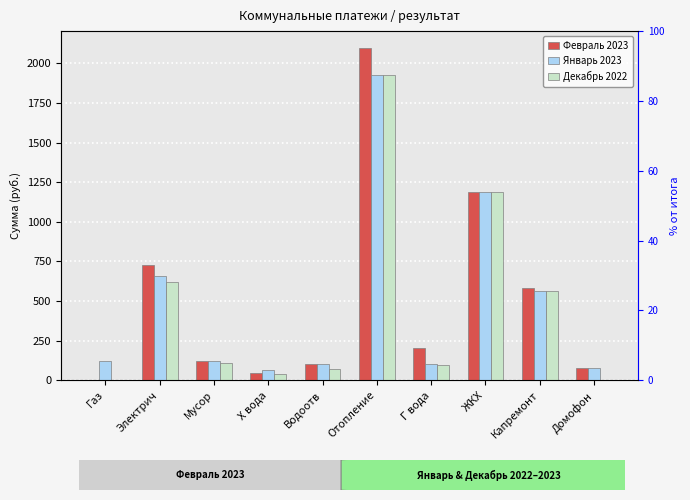

What is the label of the 9th bar from the right?

Электрич